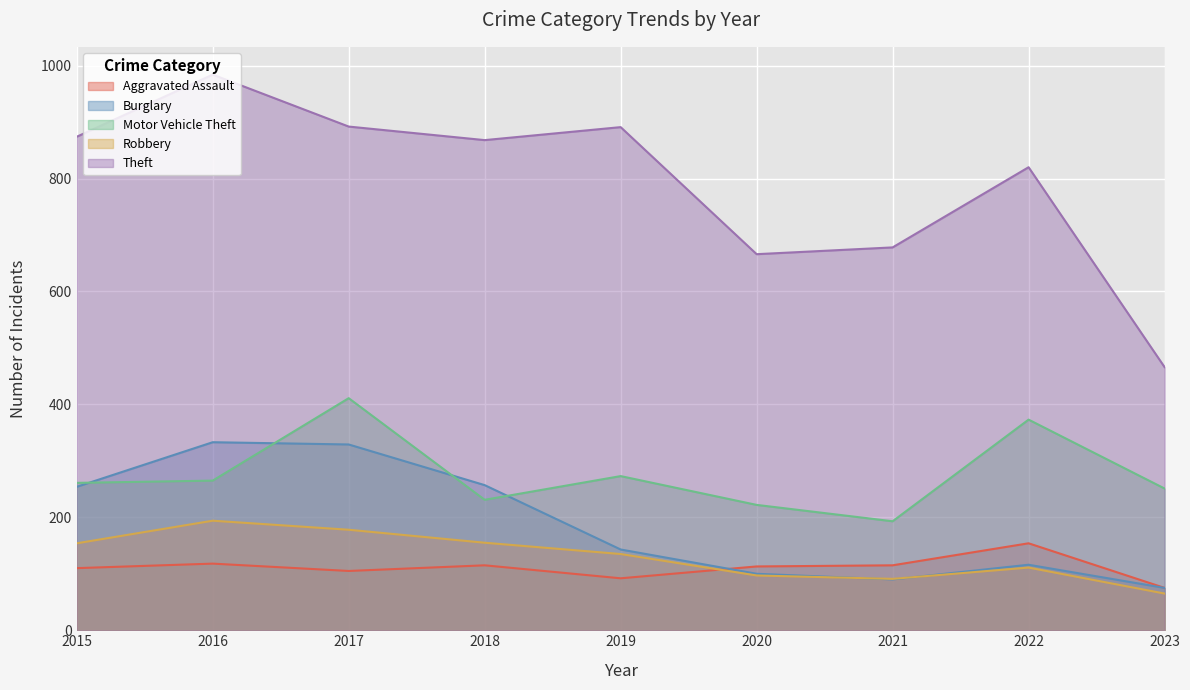

Reading right to left, list all the values displayed in this chart.

Aggravated Assault: 75	154	115	113	92	115	105	118	110
Burglary: 75	116	90	100	143	257	329	333	254
Motor Vehicle Theft: 251	373	193	222	273	231	411	265	261
Robbery: 65	111	91	97	135	155	178	194	154
Theft: 466	820	678	666	891	868	892	984	874